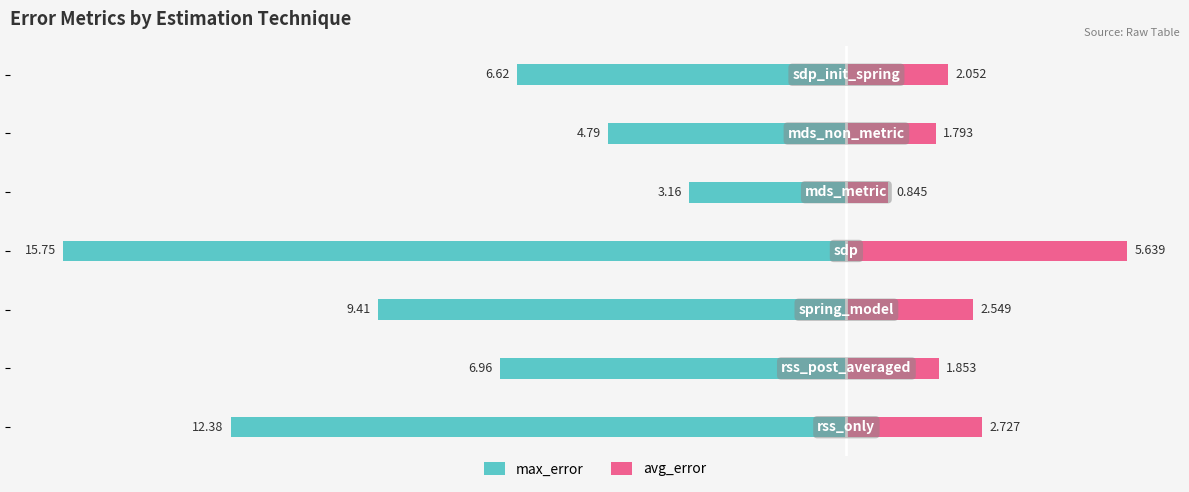

True or false: max_error has a value of -3.4 at 10.

False